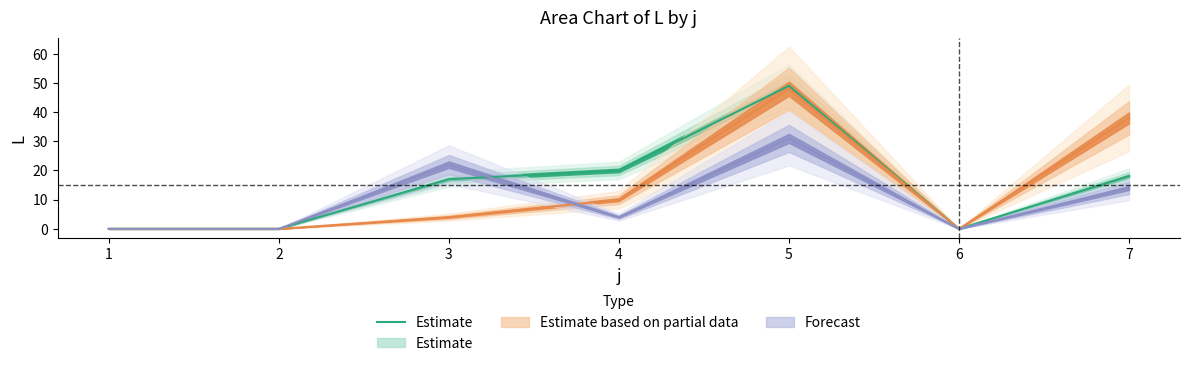

True or false: the data shows 0 at 2.

True